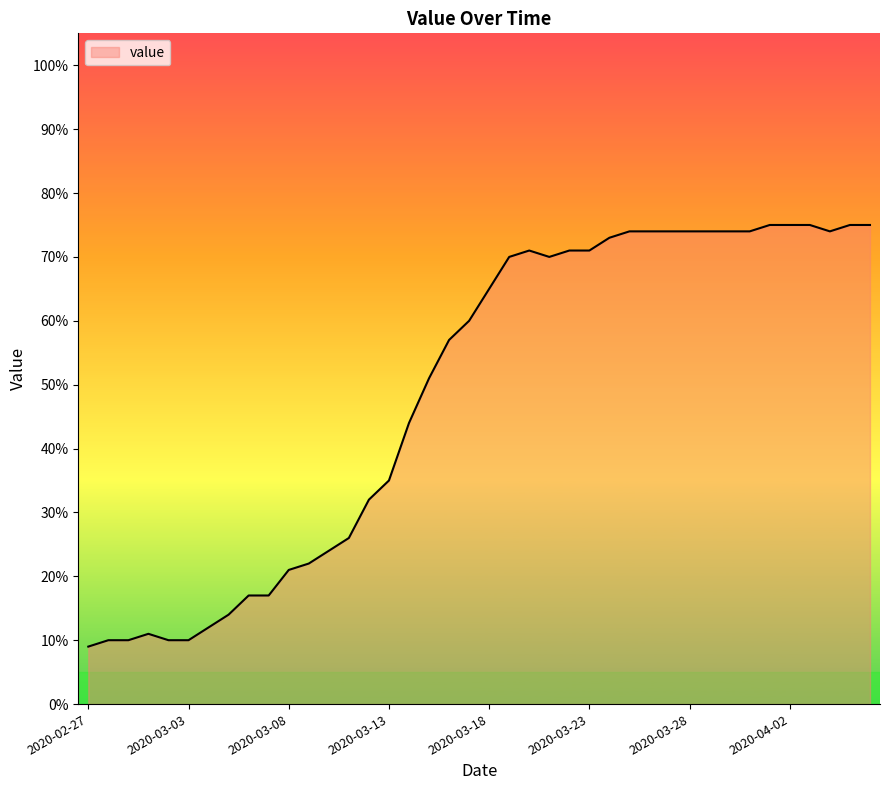

What is the difference between the maximum and minimum values?

66